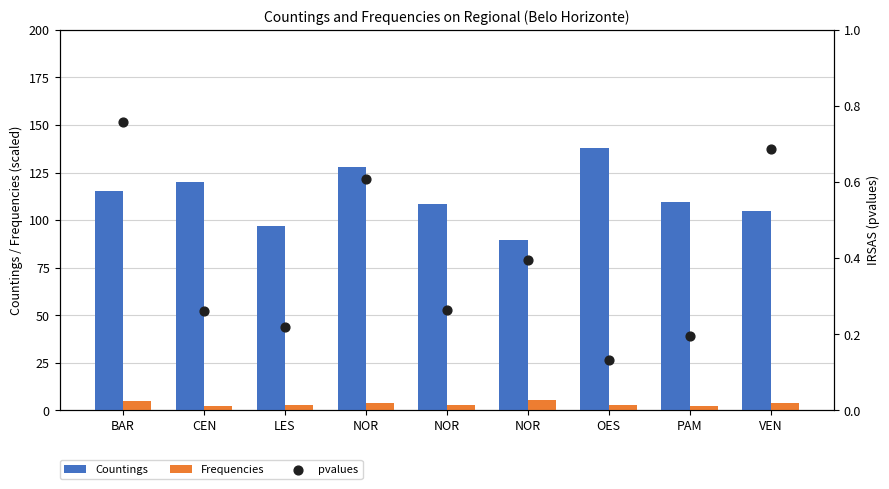

At how many categories does at least one series exceed 114?

4